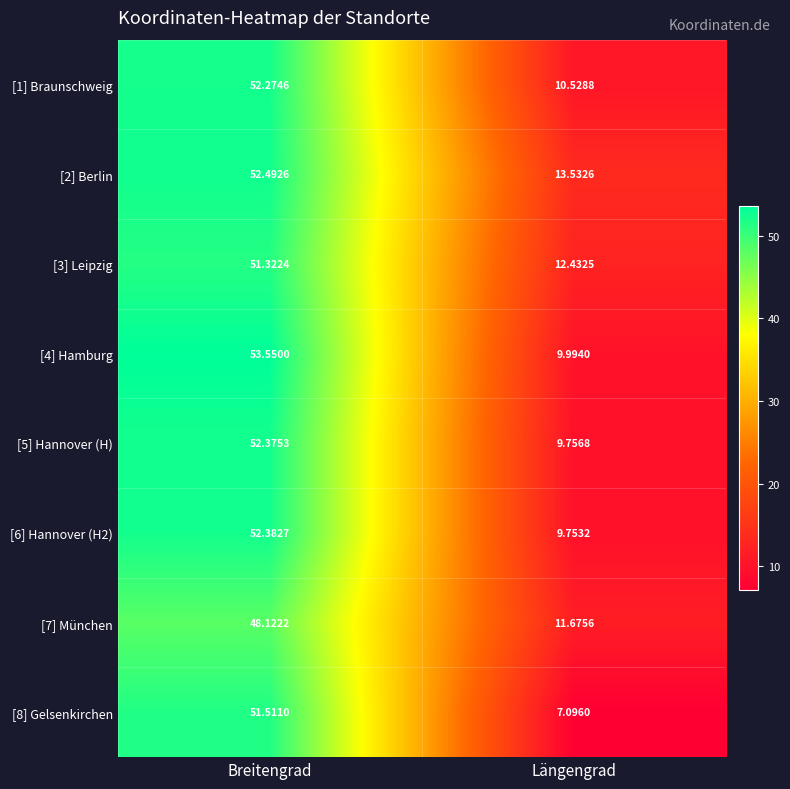

At Längengrad, list the series in order from largest to smallest.

[2] Berlin, [3] Leipzig, [7] München, [1] Braunschweig, [4] Hamburg, [5] Hannover (H), [6] Hannover (H2), [8] Gelsenkirchen